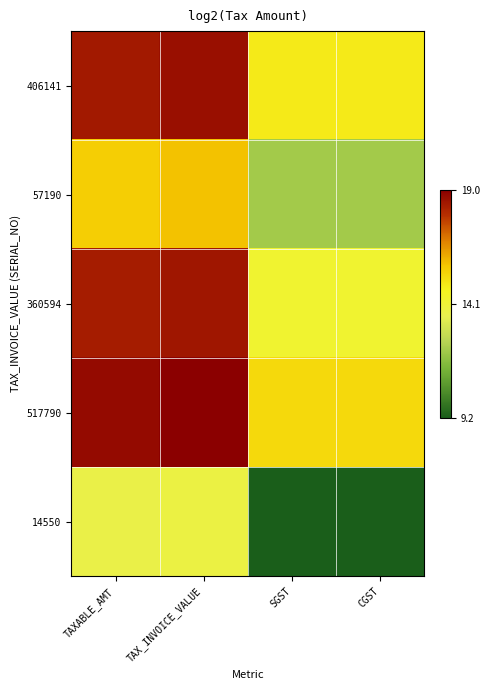

At which category is the sum across all series the highest?

TAX_INVOICE_VALUE